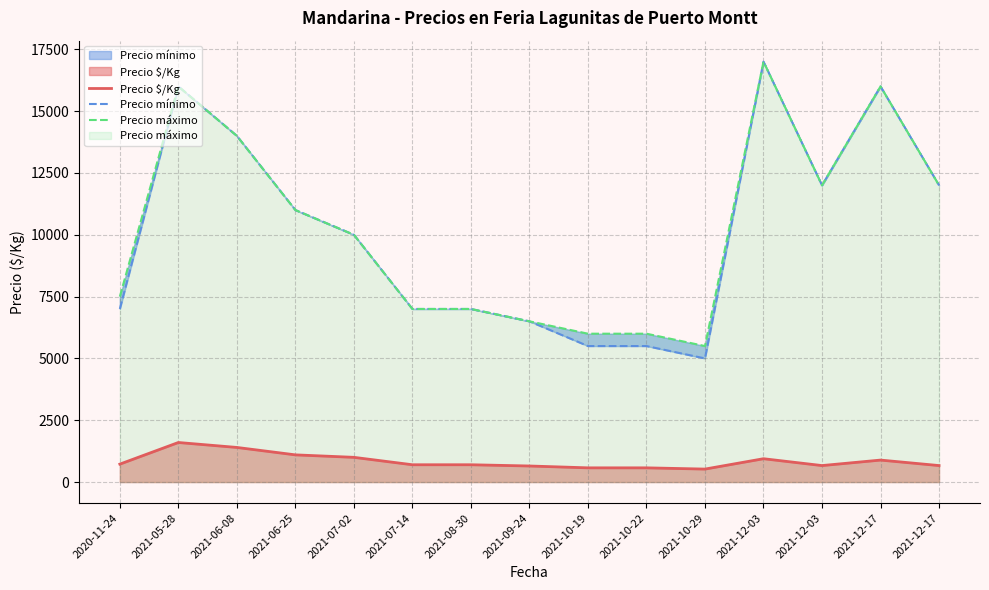

What is the approximate value of Precio mínimo at 2021-06-25, to the nearest 50?

11000